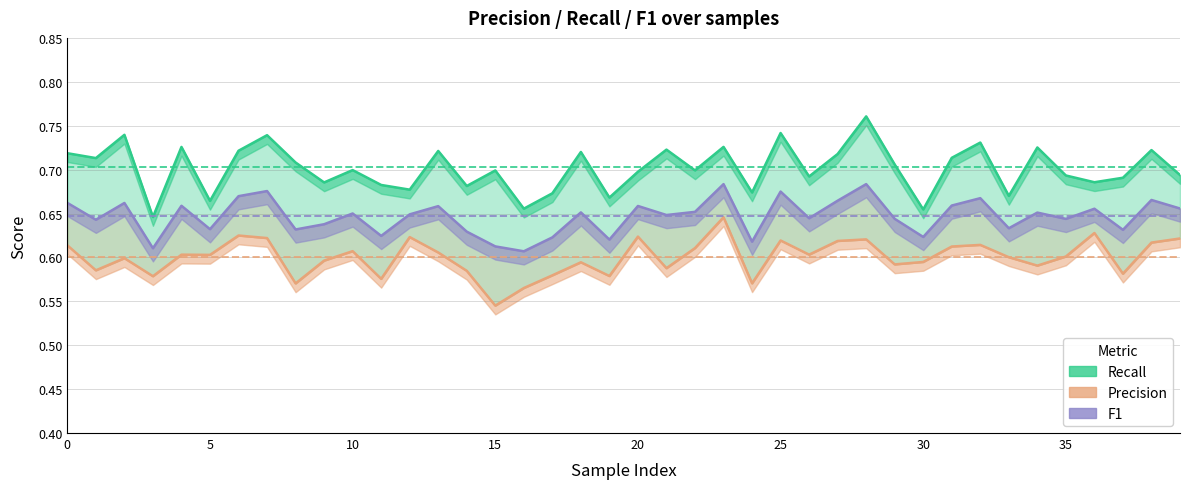

In Precision, how many points are lower than both neighbors (excluding endpoints)?

13